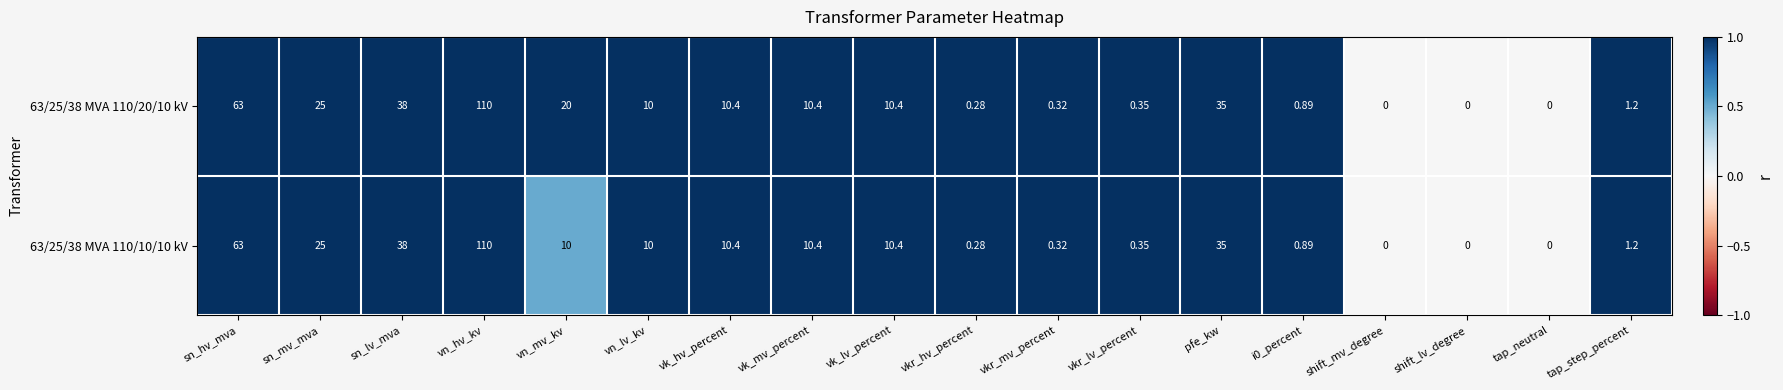

At which label does 63/25/38 MVA 110/10/10 kV first exceed 10?

sn_hv_mva